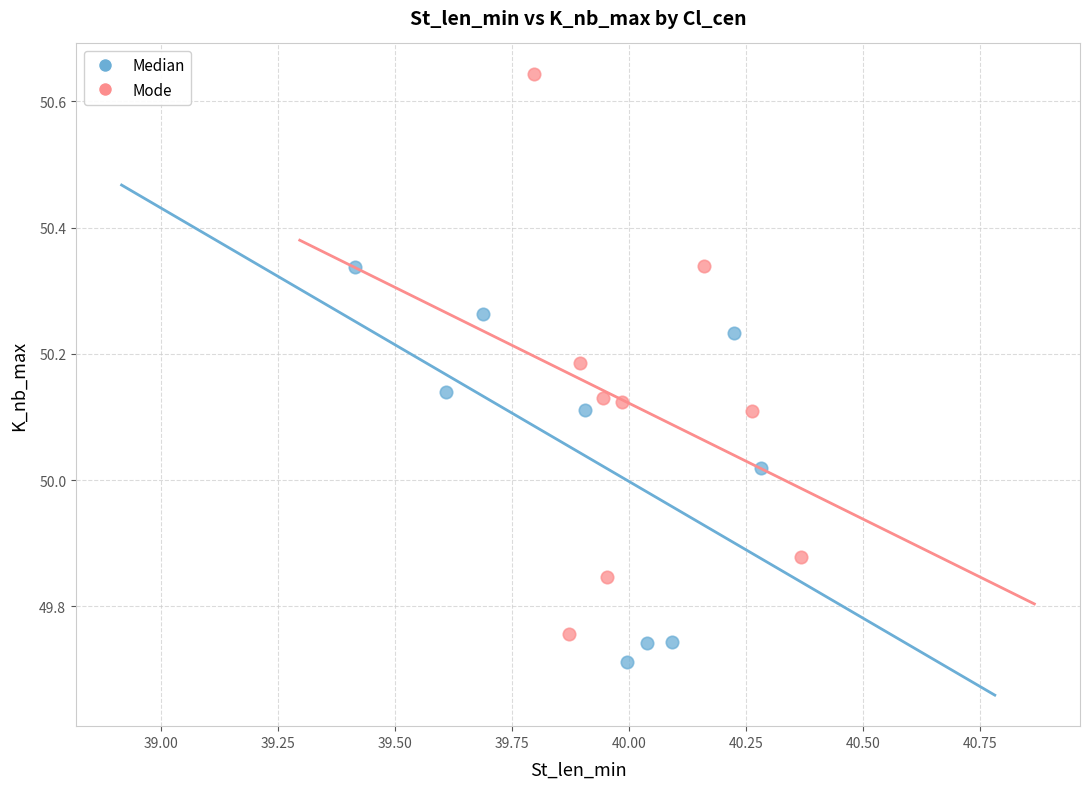

Which series contains the lowest Y value?

Median